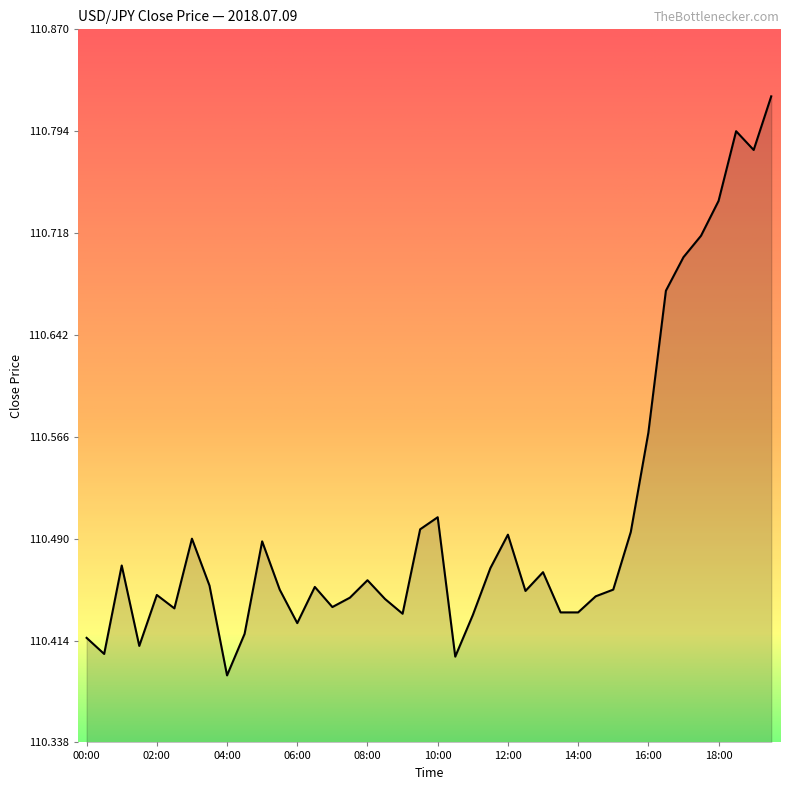

What is the difference between the maximum and minimum values?

0.4